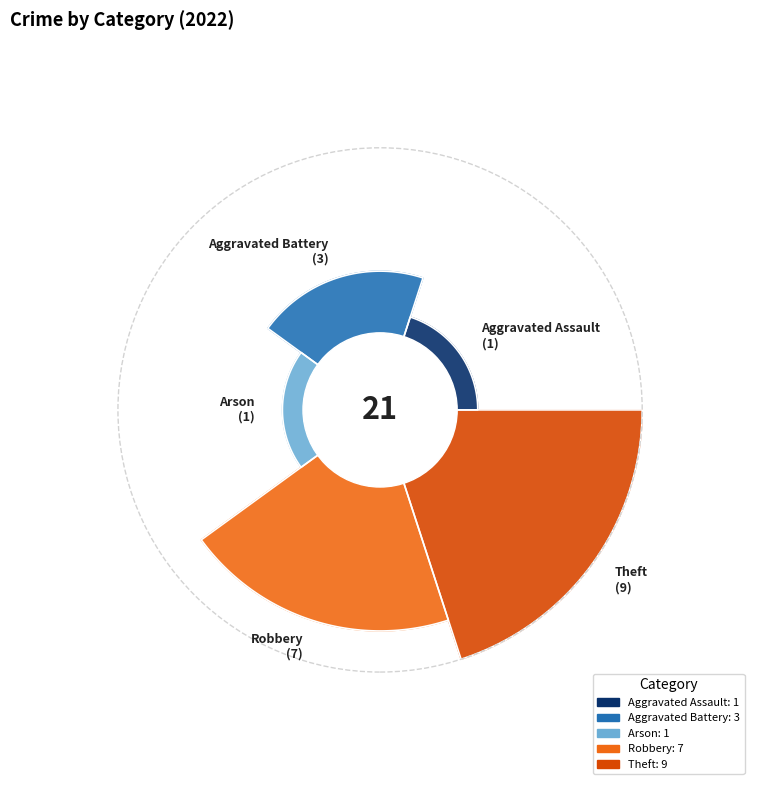

Combined, do Aggravated Assault and Aggravated Battery account for over 50%?

No